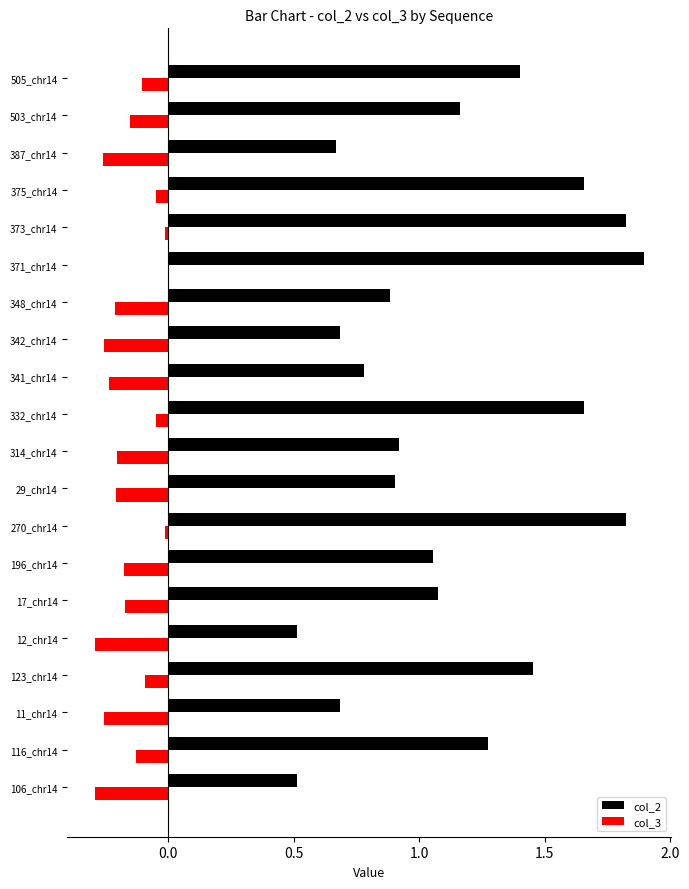

Between 342_chr14 and 503_chr14, which series saw the biggest shift?

col_2